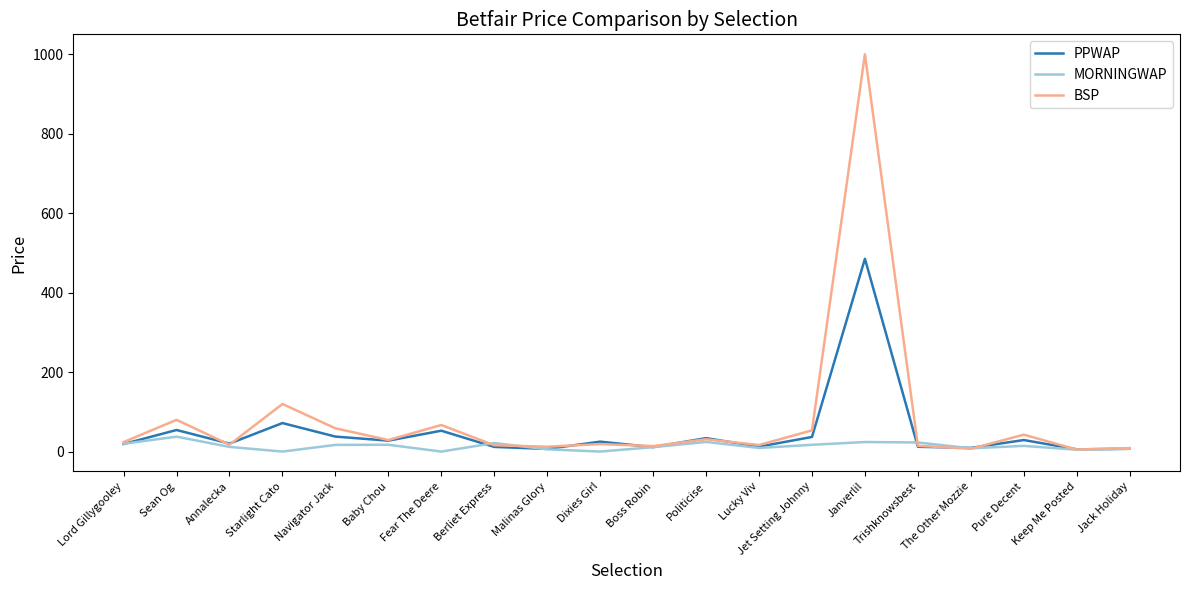

At which label does MORNINGWAP first exceed 15?

Lord Gillygooley